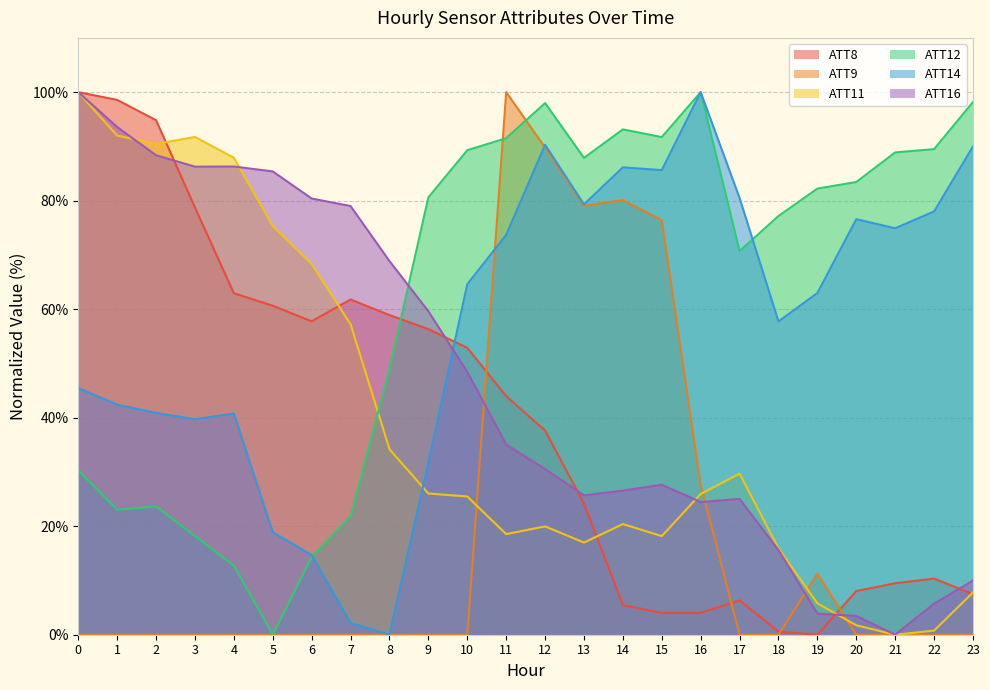

Which series ends up on top after the final intersection of ATT9 and ATT11?

ATT11